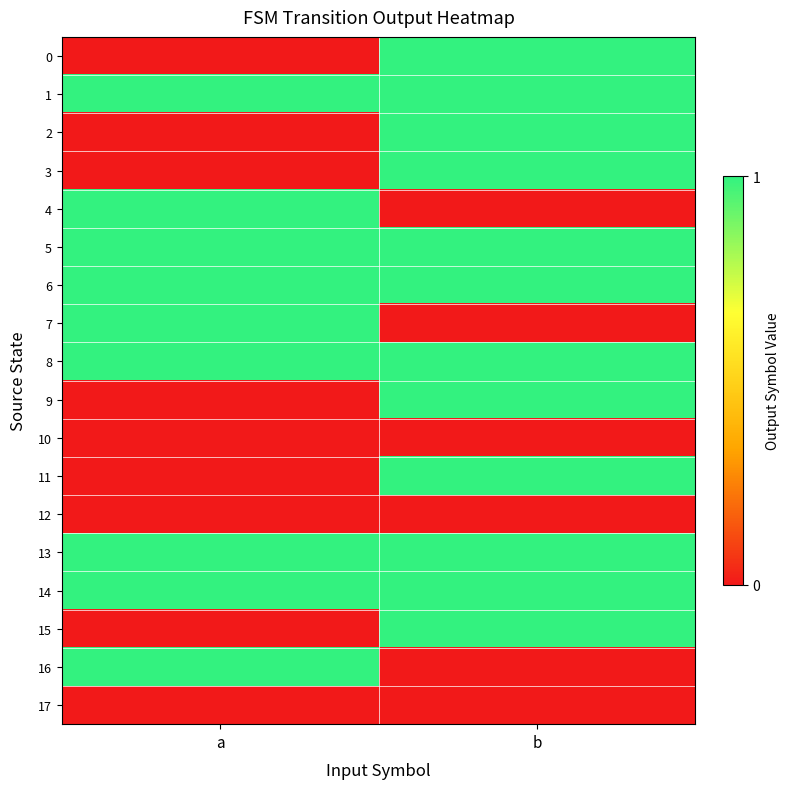

Reading left to right, list all the values displayed in this chart.

0: a=0	b=1
1: a=1	b=1
2: a=0	b=1
3: a=0	b=1
4: a=1	b=0
5: a=1	b=1
6: a=1	b=1
7: a=1	b=0
8: a=1	b=1
9: a=0	b=1
10: a=0	b=0
11: a=0	b=1
12: a=0	b=0
13: a=1	b=1
14: a=1	b=1
15: a=0	b=1
16: a=1	b=0
17: a=0	b=0